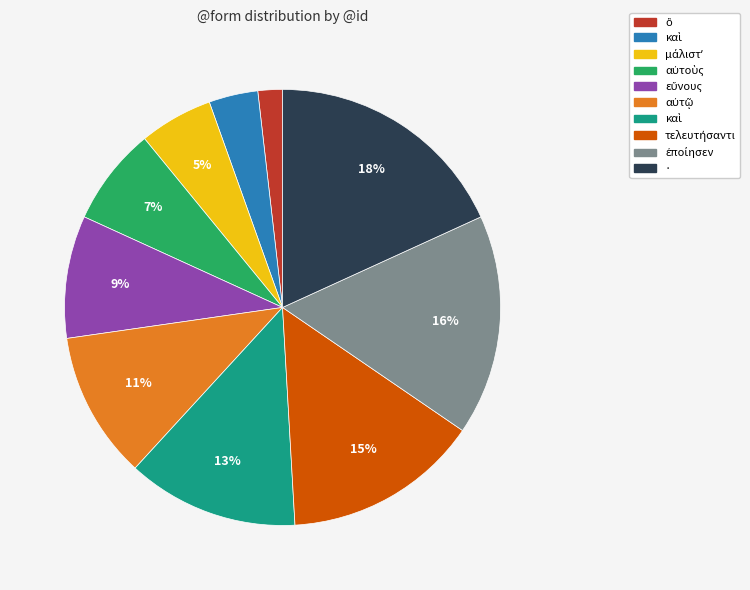

To the nearest percent, what is the difference between the largest and smallest slice percentages?

16%